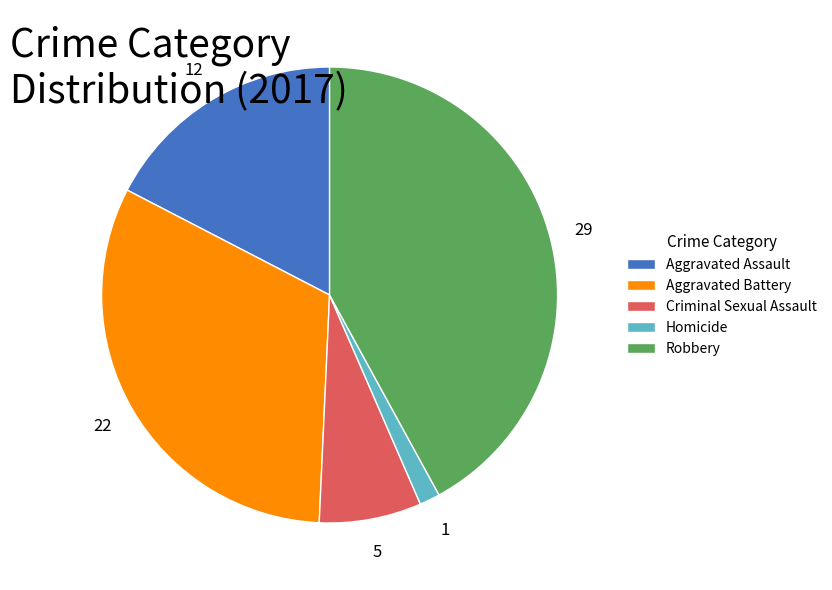

The Robbery slice represents 42% of the pie. True or false?

True